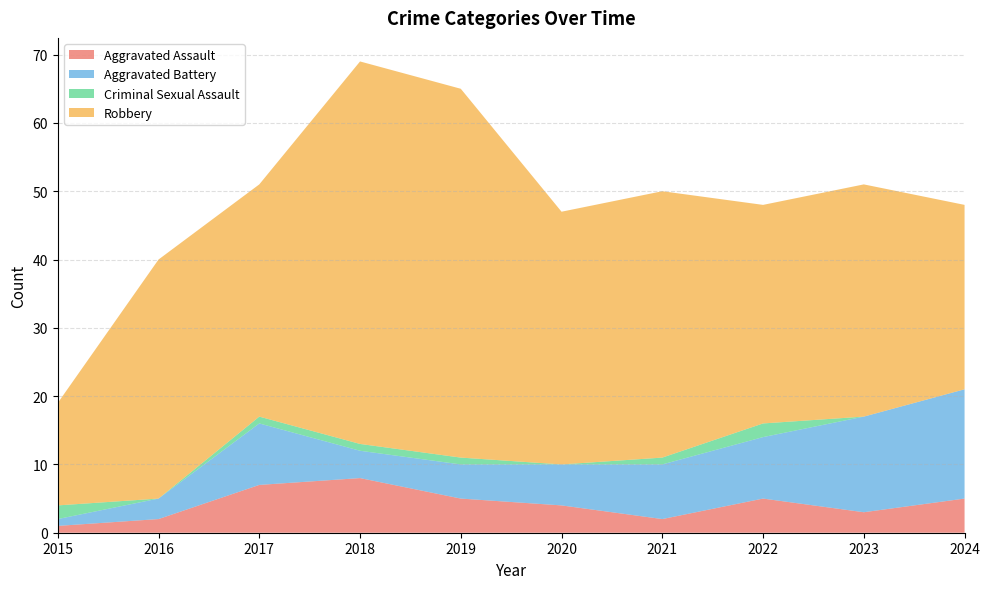

Reading left to right, list all the values displayed in this chart.

Aggravated Assault: 1	2	7	8	5	4	2	5	3	5
Aggravated Battery: 1	3	9	4	5	6	8	9	14	16
Criminal Sexual Assault: 2	0	1	1	1	0	1	2	0	0
Robbery: 15	35	34	56	54	37	39	32	34	27